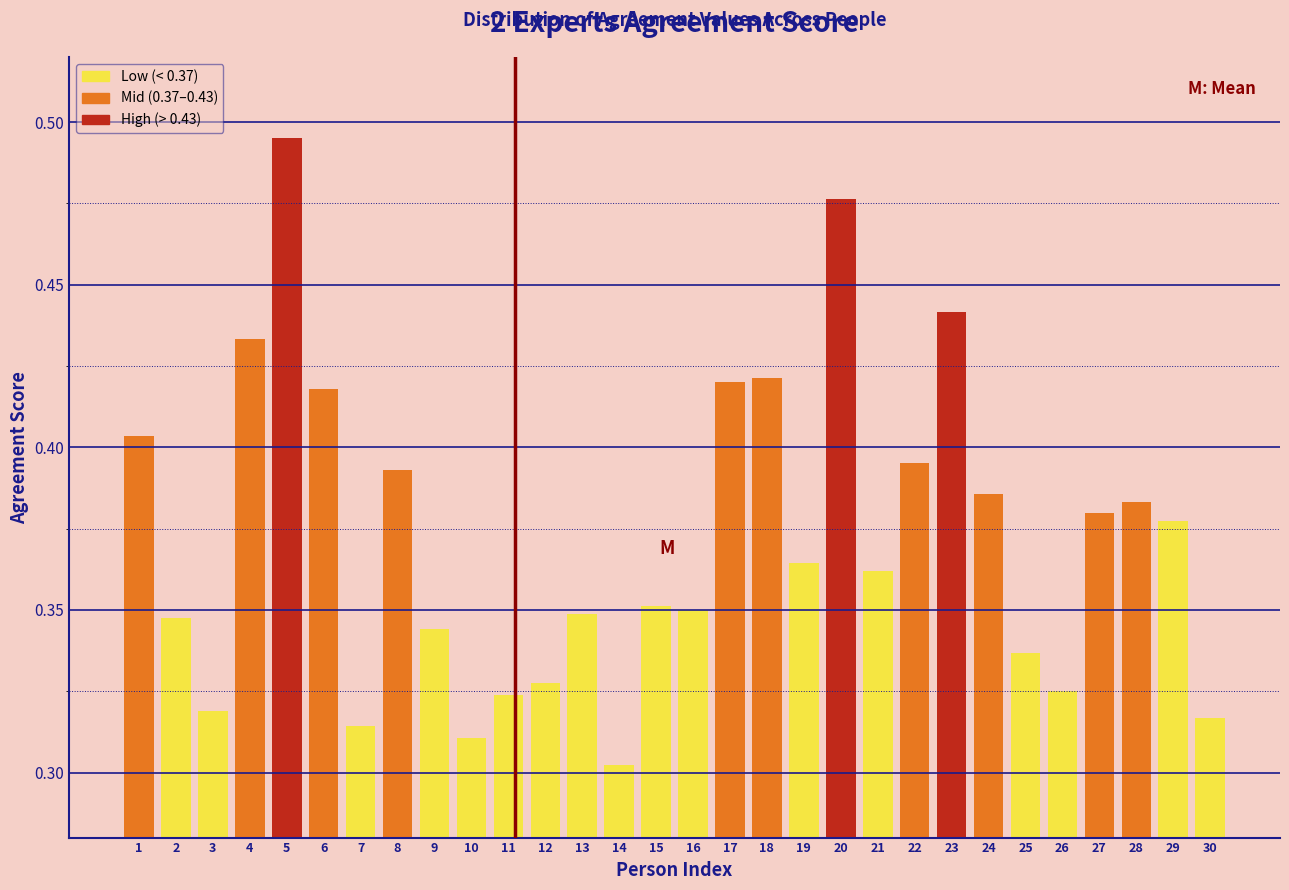

How many values are between 0 and 1?

30